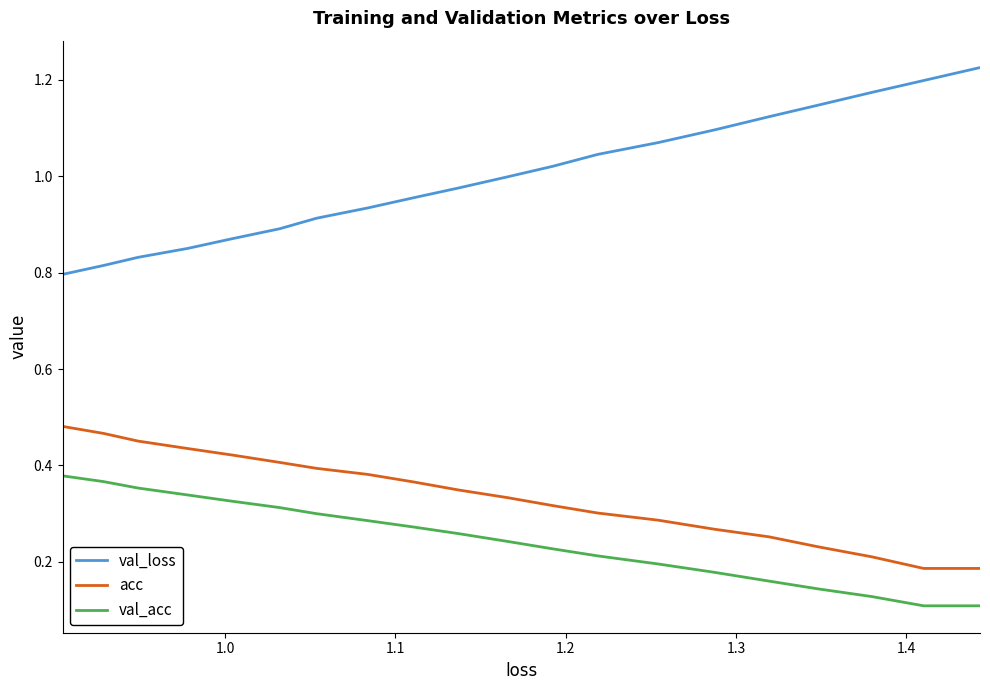

Which series has the widest spread of values?

val_loss